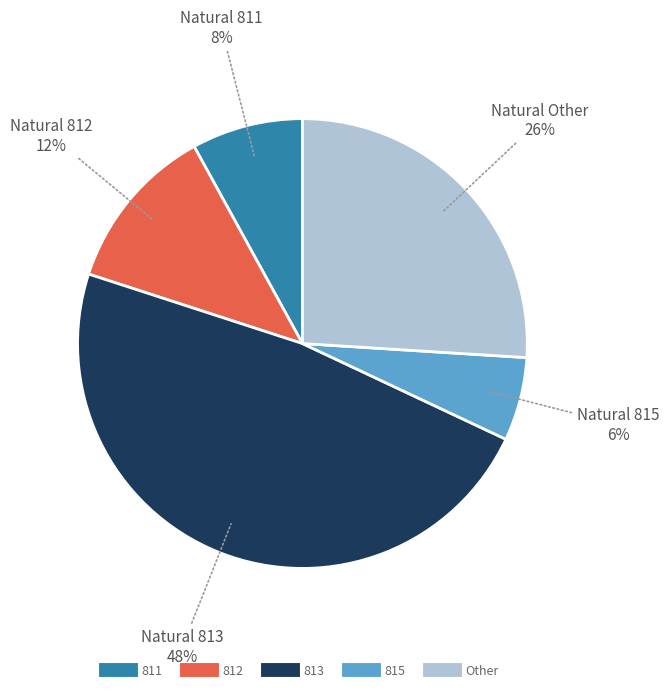

Combined, do 813 and 812 account for over 50%?

Yes